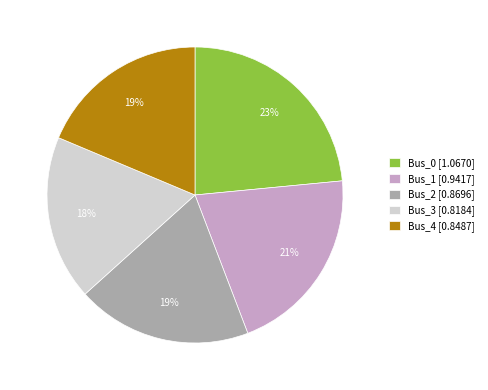

To the nearest percent, what is the average slice percentage?

20%